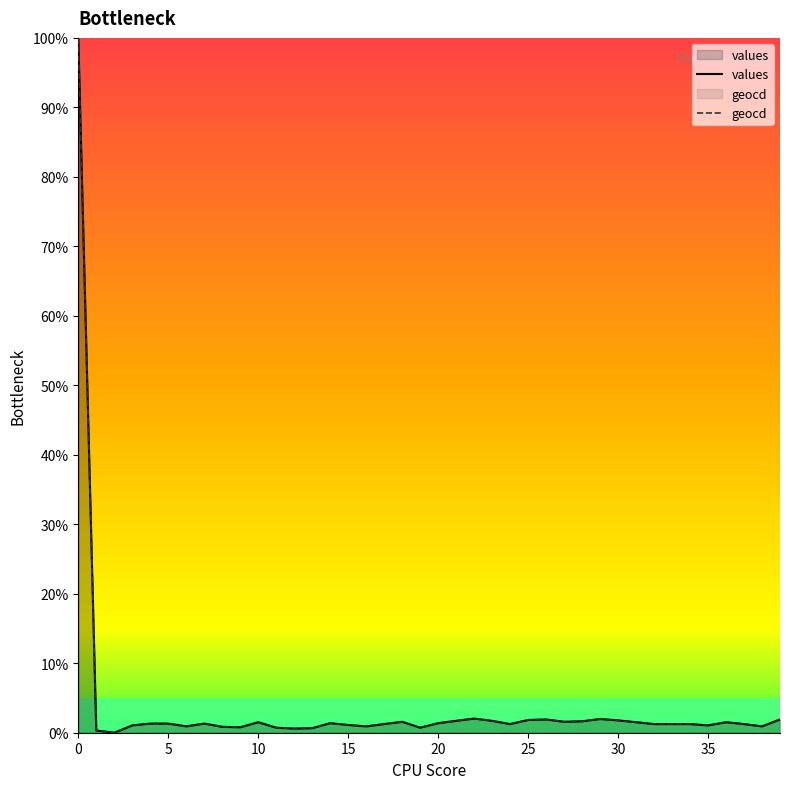

At how many categories does at least one series exceed 56?

1